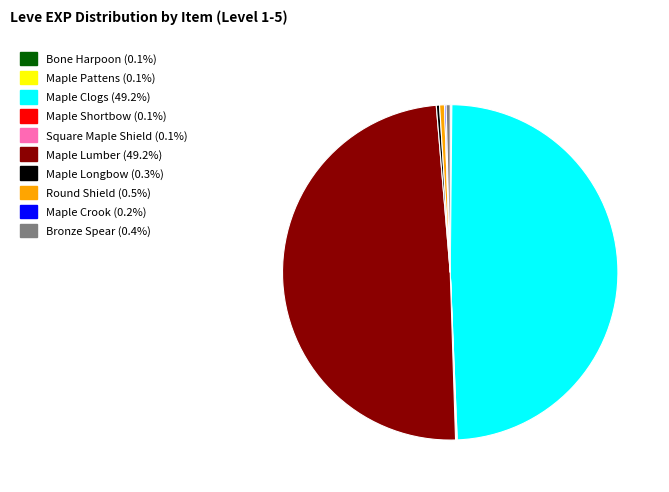

Is the sum of Maple Lumber and Maple Clogs greater than half?

Yes